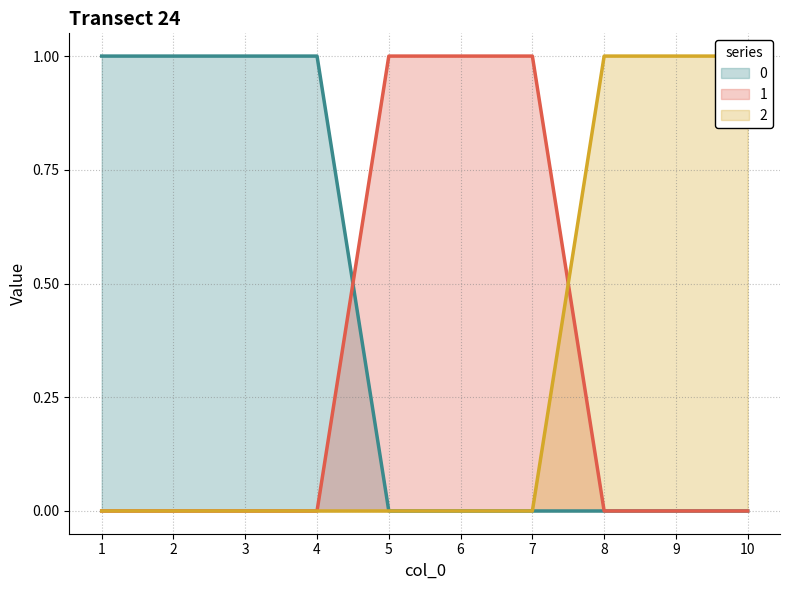

Which label corresponds to the largest value in the chart?

1